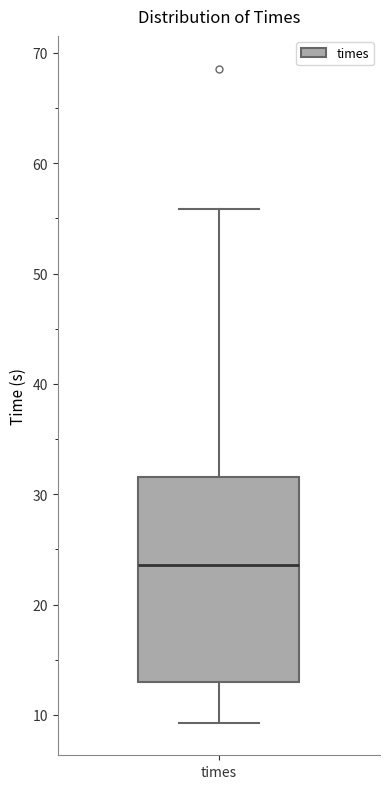

Transcribe this box plot: give where the median line is, the range the box spans, and where the two whiskers end, as read against the y-axis. The values are not printed on the chart, so give them approximately, as read against the axis.

median 24, box 13 to 32, whiskers 9 to 56